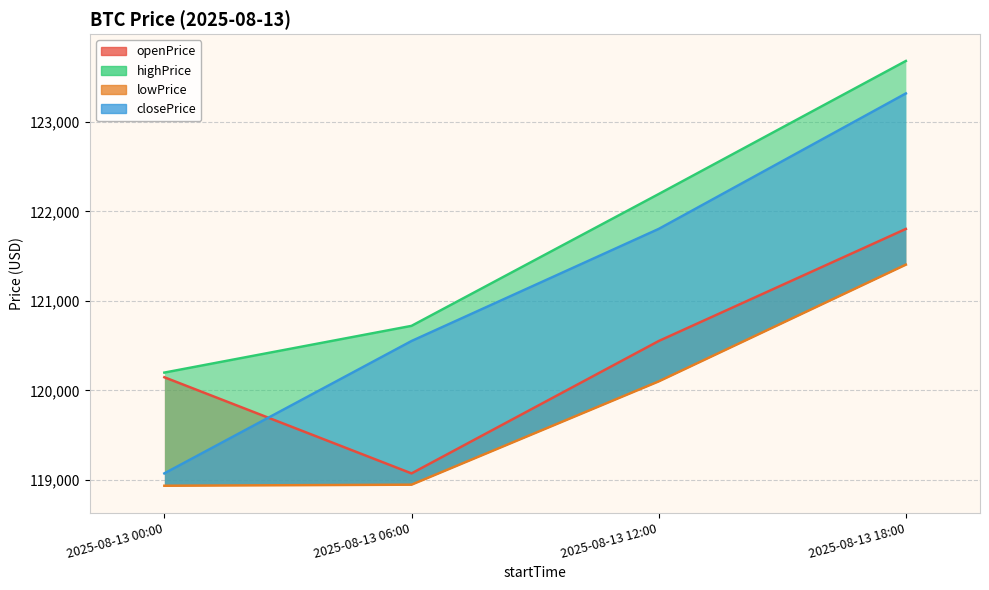

What are all the series names shown in the legend?

openPrice, highPrice, lowPrice, closePrice